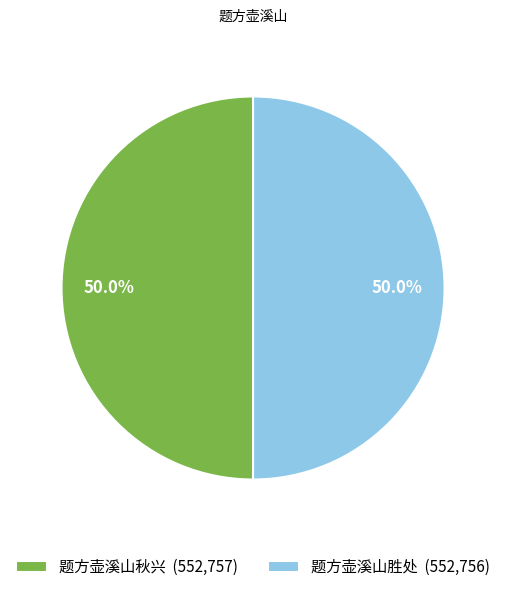

Is it true that 题方壶溪山秋兴 is 44% of the pie?

False